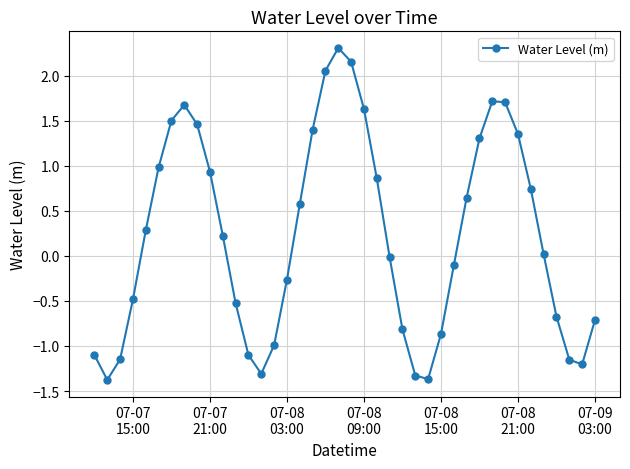

What is the minimum value shown in the chart?

-1.4